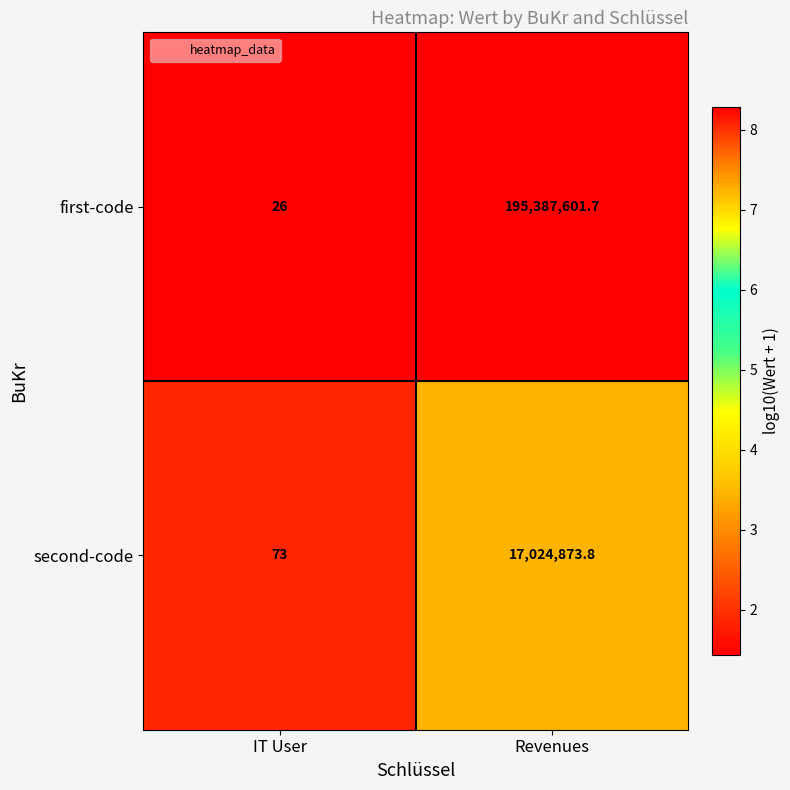

What is the spread (max minus min) of values at Revenues?

178362727.9